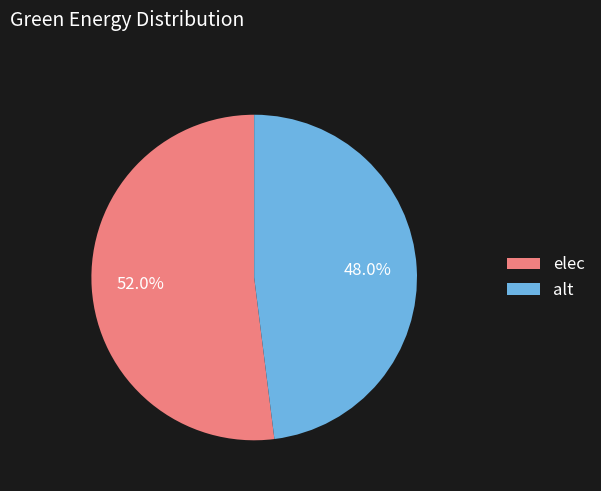

To the nearest percent, what is the difference between the alt and elec slice percentages?

4%